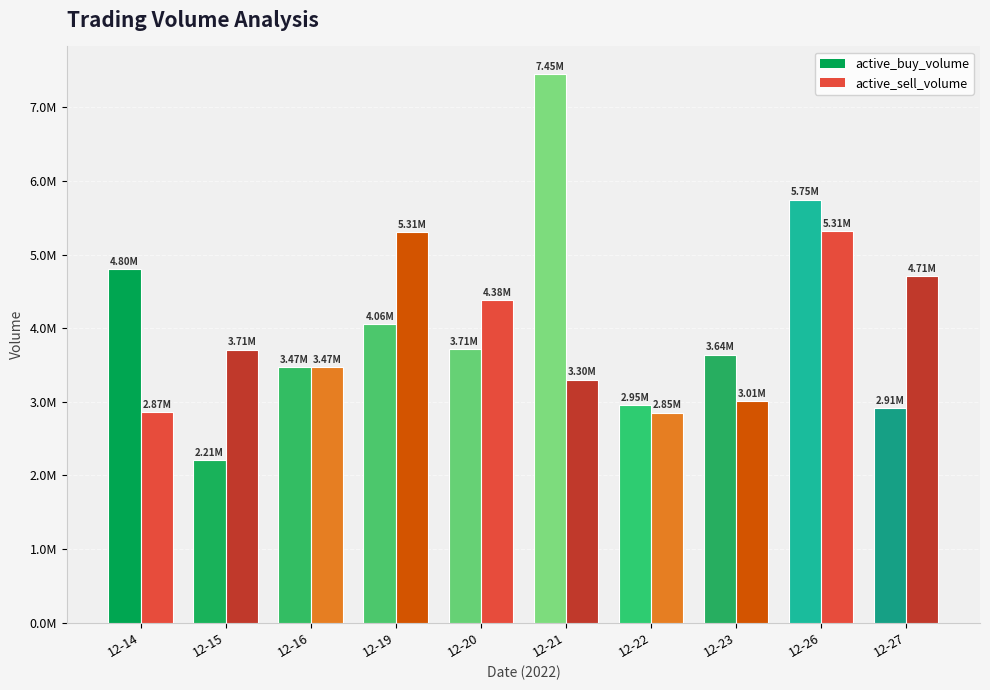

Does the chart contain any negative values?

No